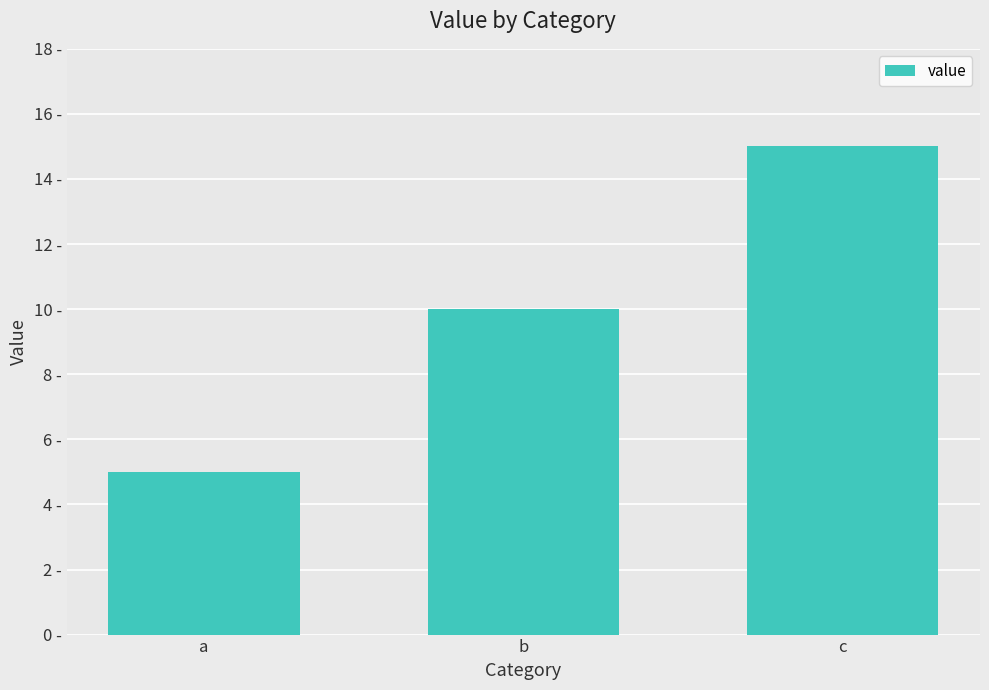

Are the bars horizontal?

No